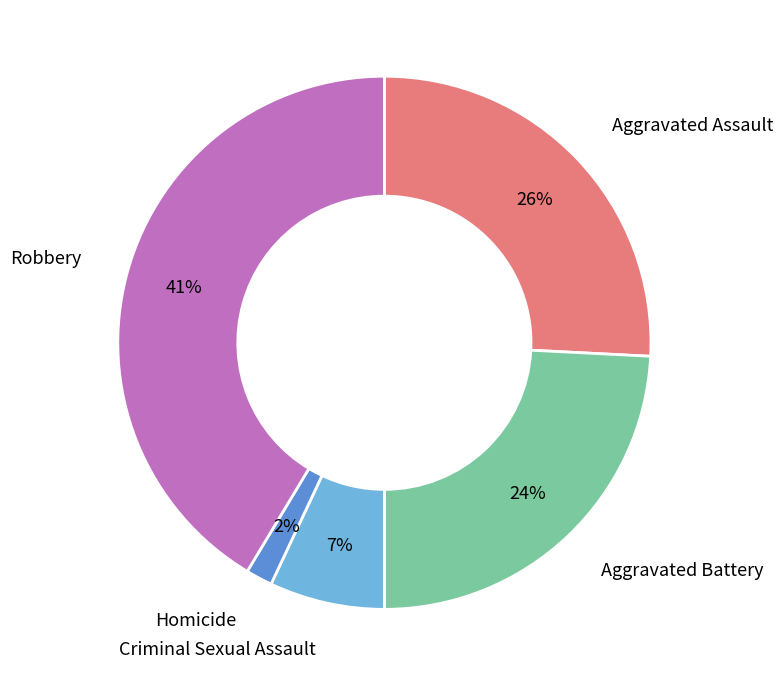

Does any single category account for the majority?

No